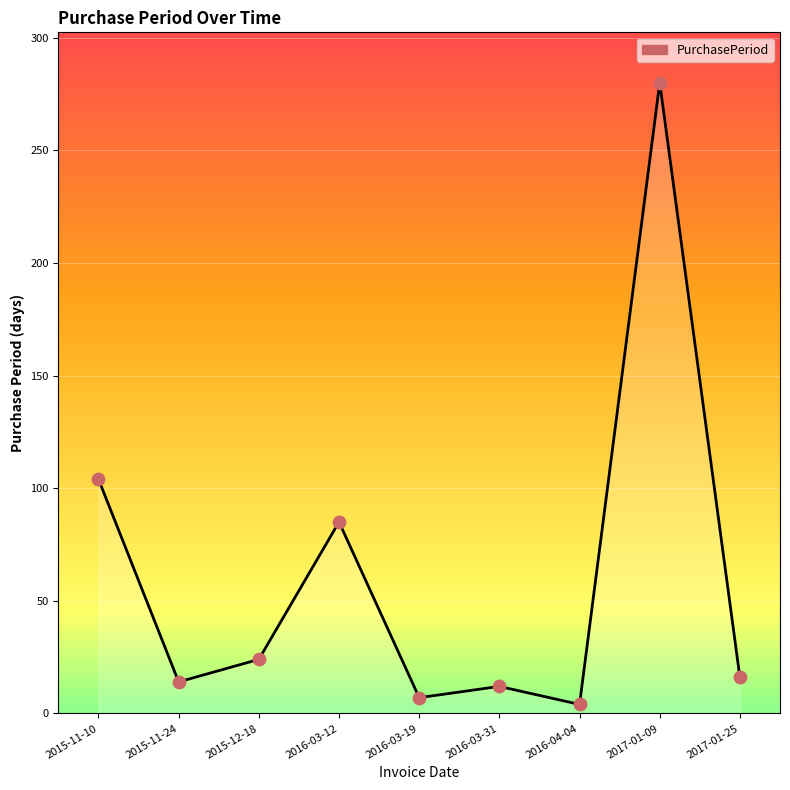

Between 2015-11-10 and 2016-03-31, which is larger?

2015-11-10